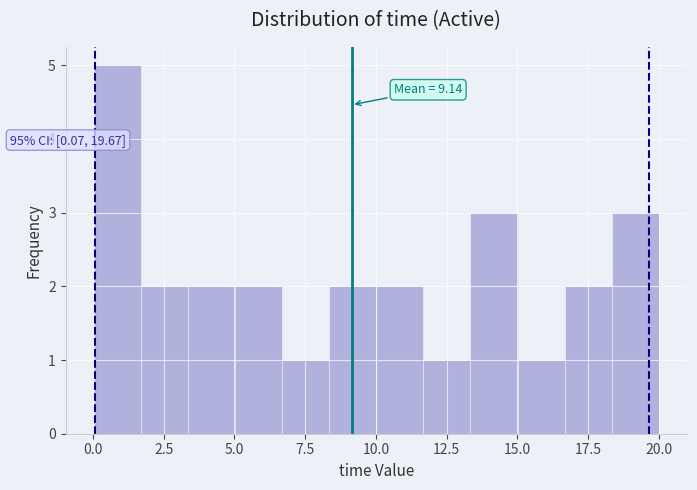

Read against the x-axis, roughly where is the centre of the tallest bar?

1.0